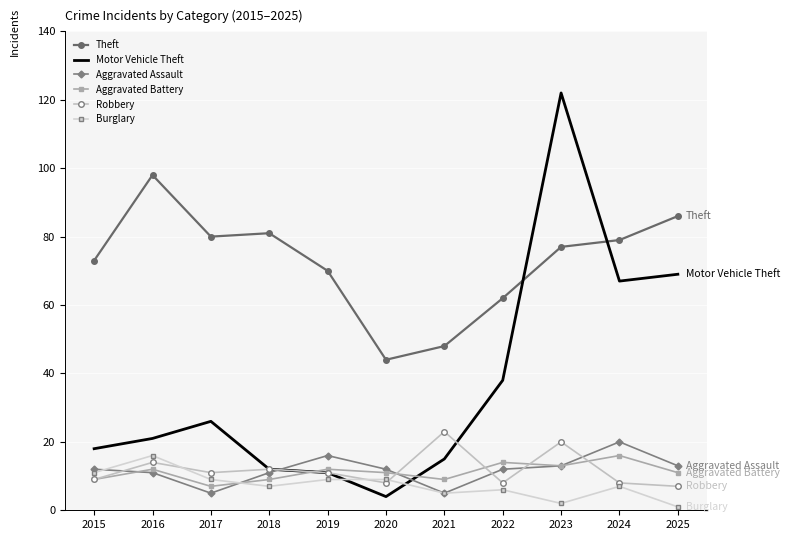

At which category does the chart reach its peak across all series?

2023